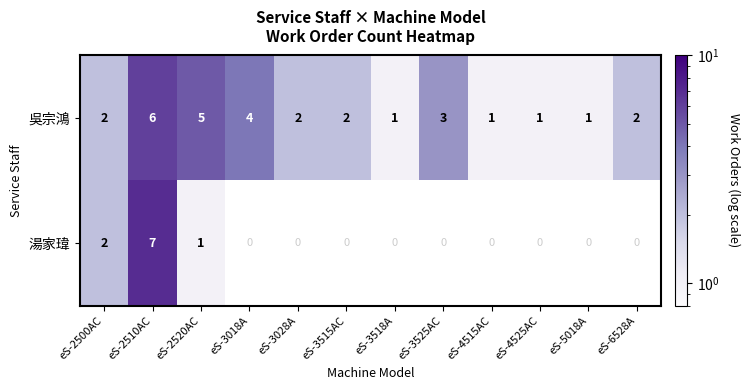

The value of 吳宗鴻 at eS-3518A is 0.3. True or false?

False